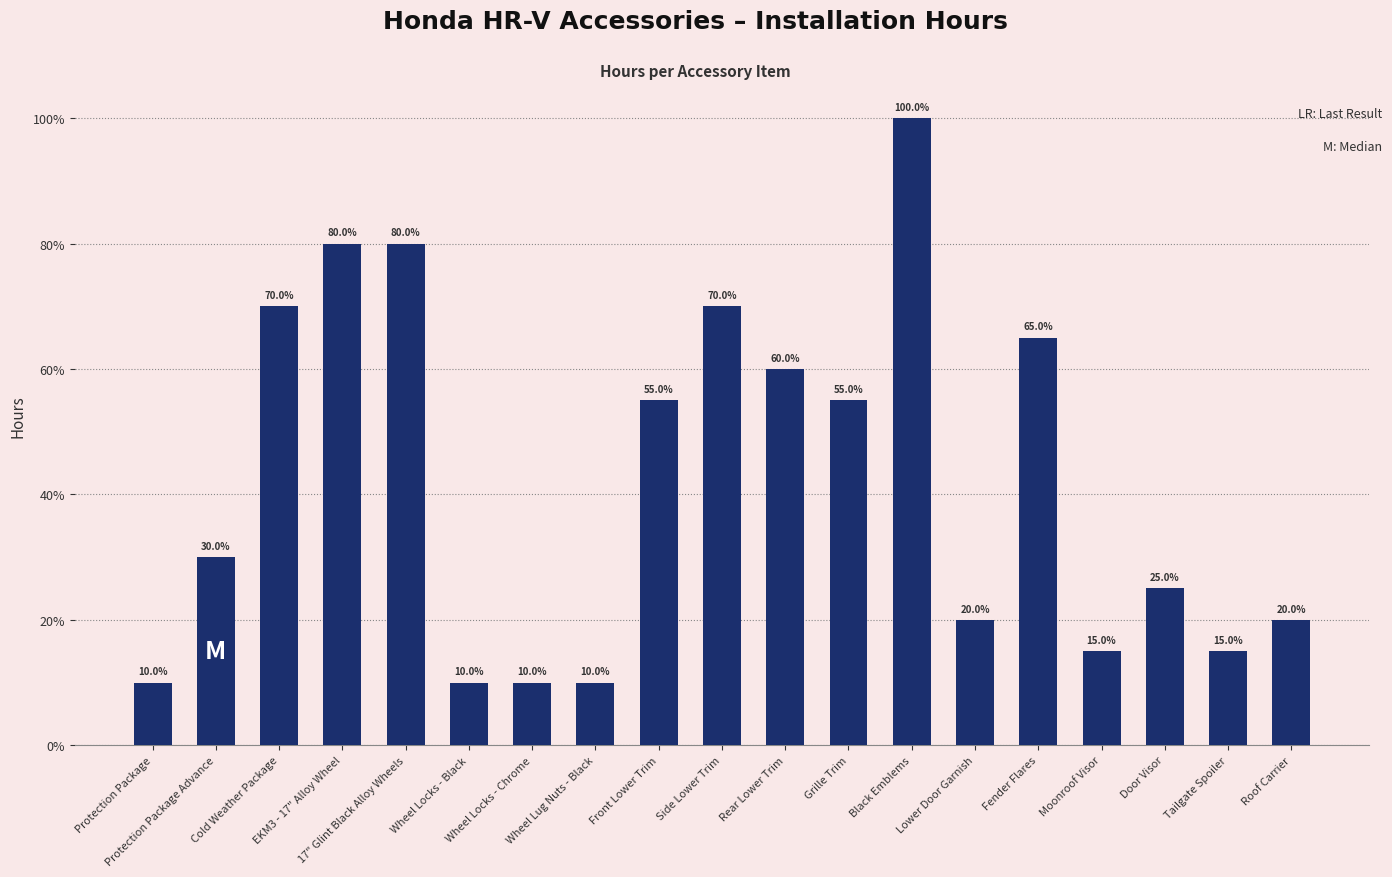

What is the change in value from Protection Package Advance to Tailgate Spoiler?

-0.3